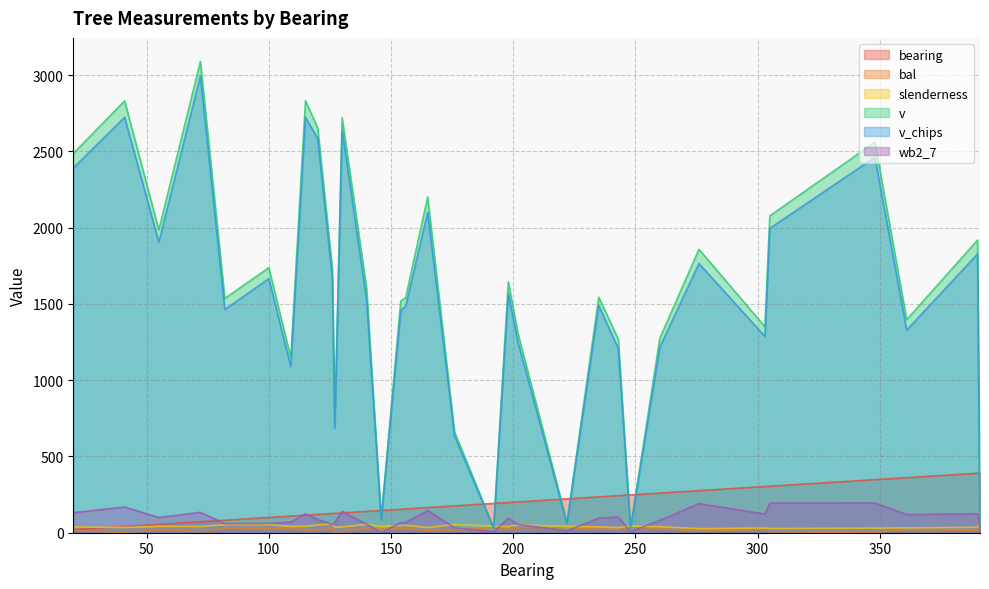

What is the difference between the wb2_7 values at 20 and 192?

124.4